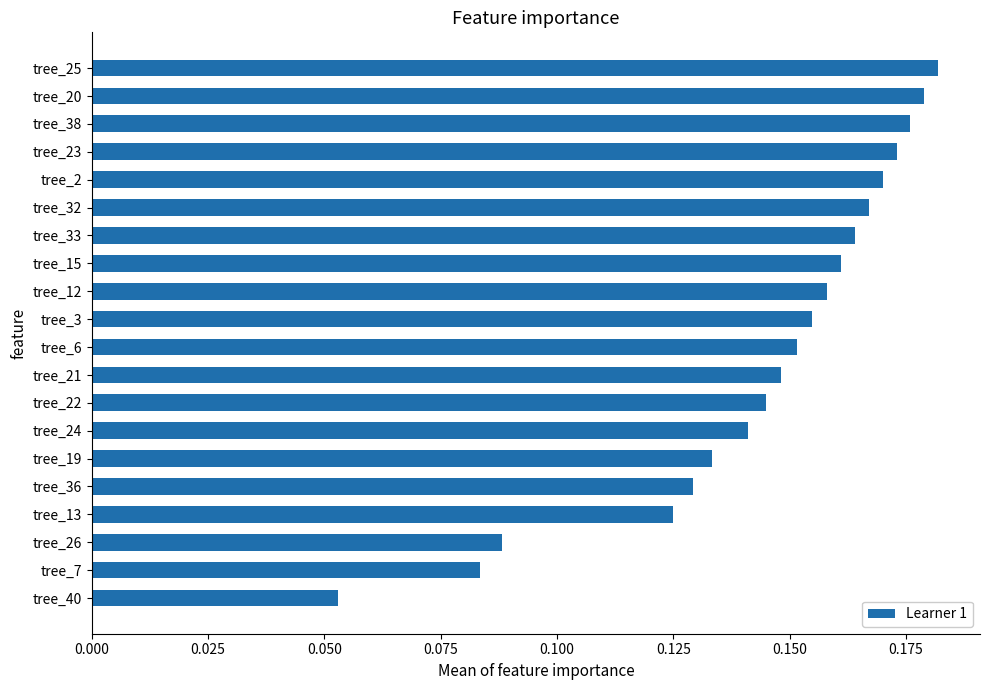

Which has a higher value, tree_12 or tree_32?

tree_32